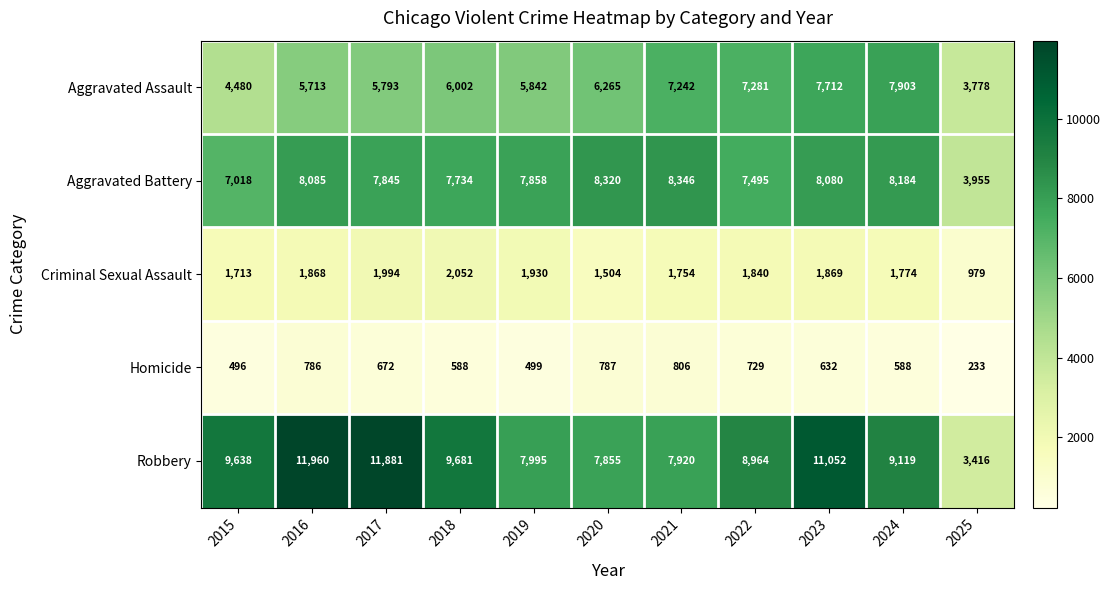

What is the difference between the highest and lowest values at 2025?

3722